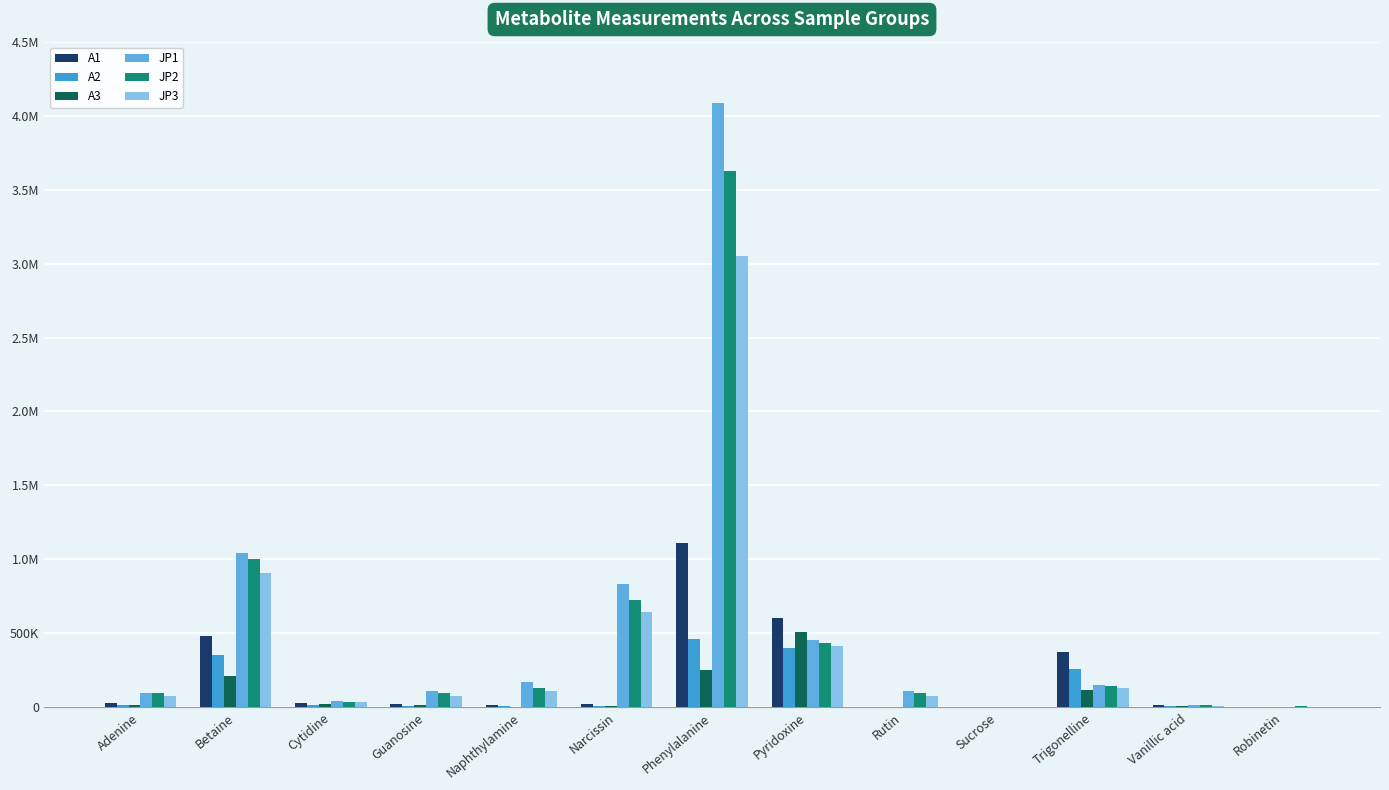

What is the value of the A3 bar at the 1st from the left?

16112.2